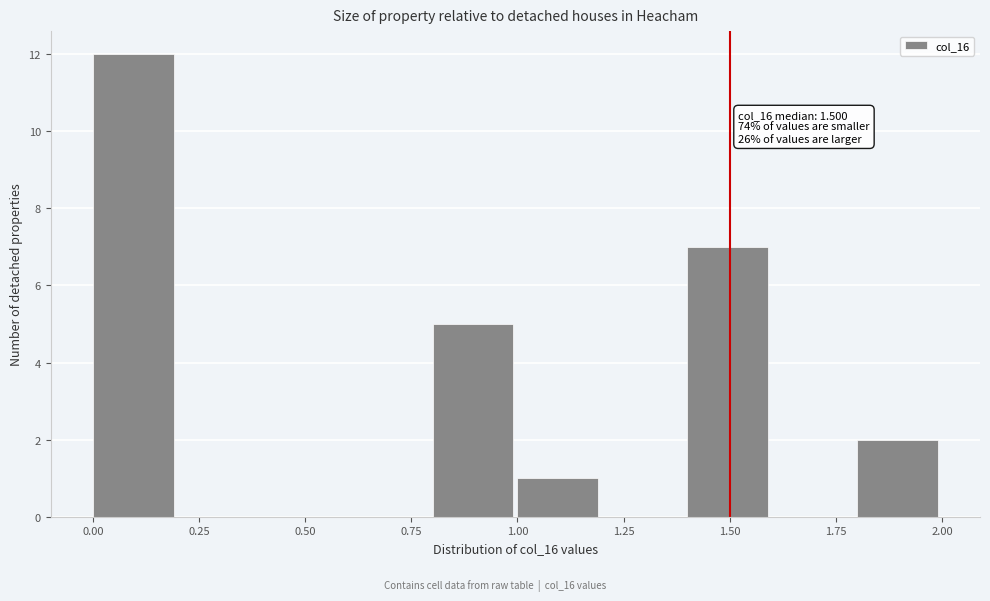

Which range on the x-axis has the tallest bar?

0.0 to 0.2